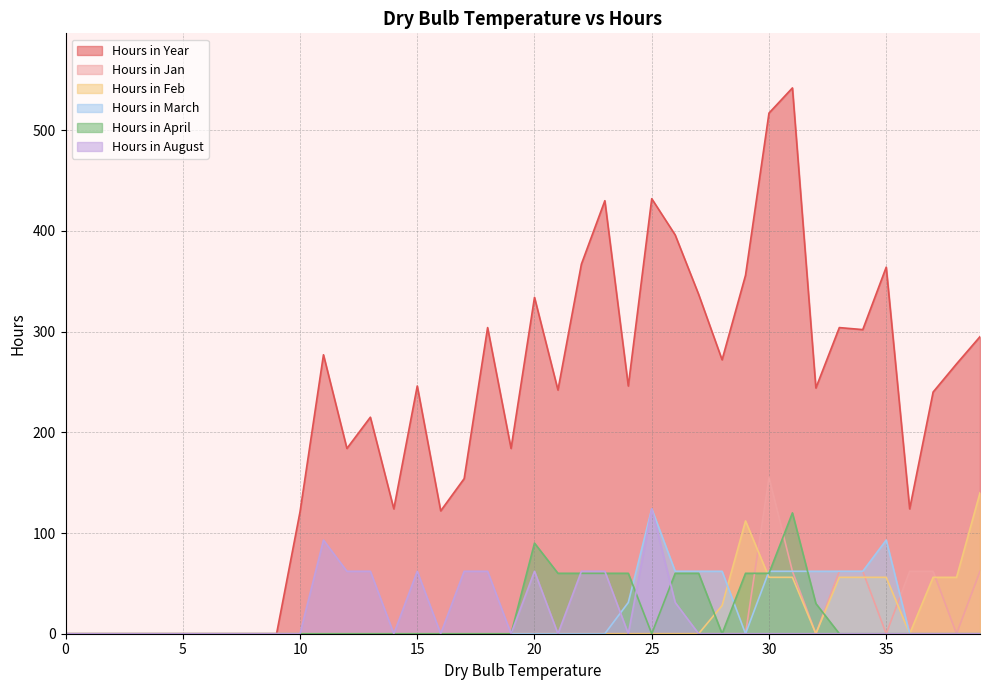

At which label is Hours in Feb closest to 70?

30